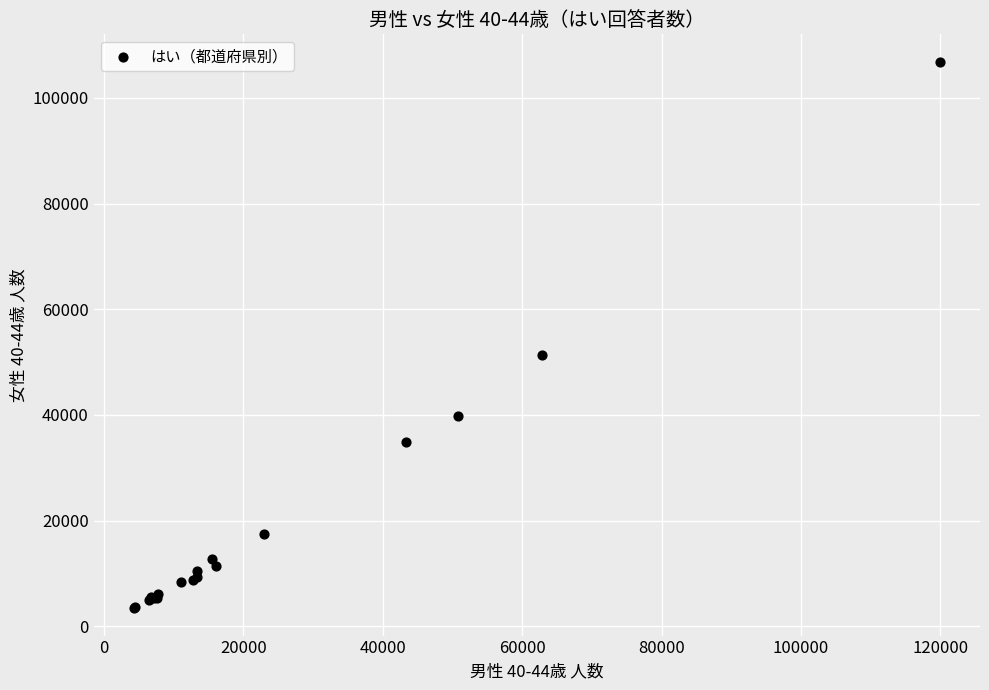

What Y value in the scatter plot is closest to 55143?

51376